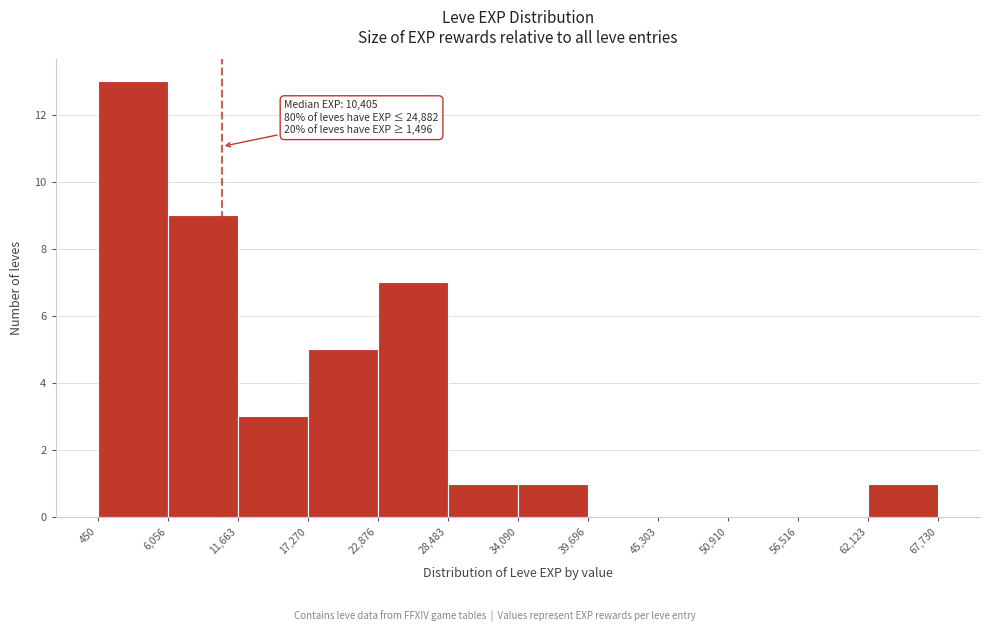

Which range on the x-axis has the tallest bar?

450 to 6,056